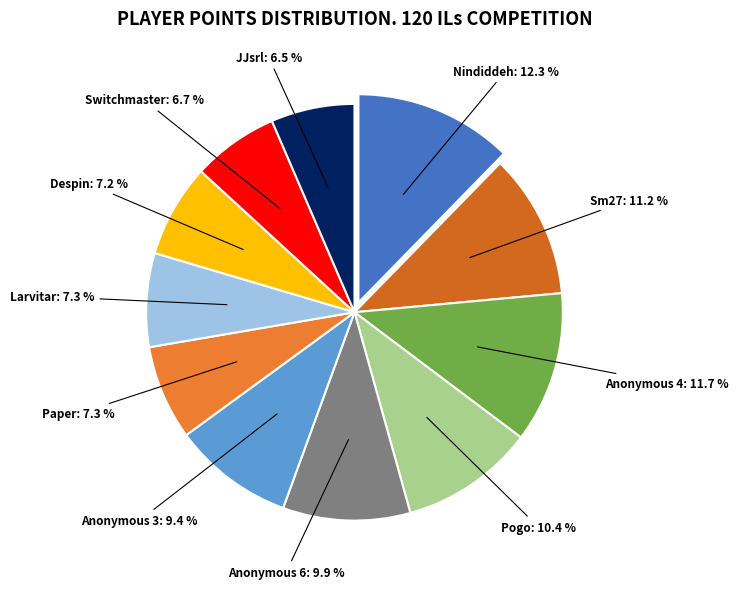

Which slice is the smallest?

JJsrl